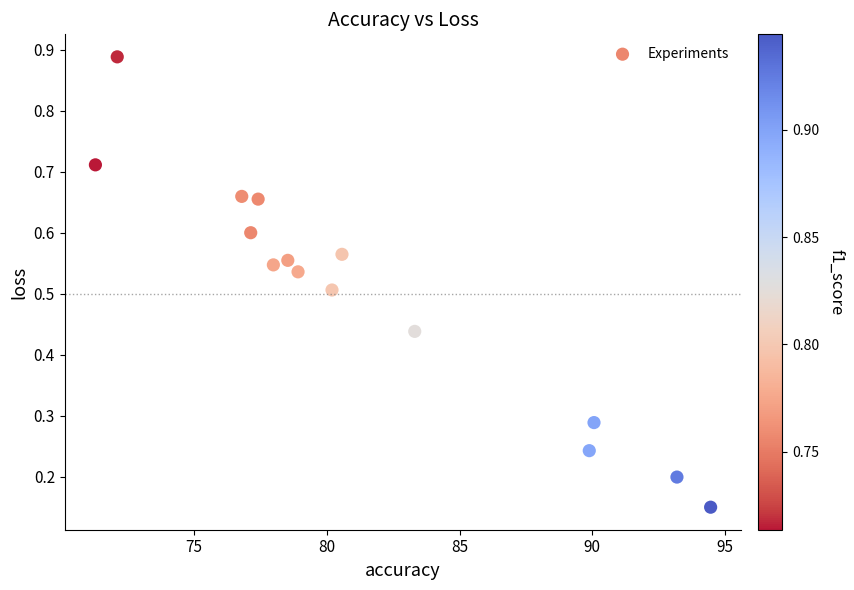

What is the range of X values (max minus min)?

23.2